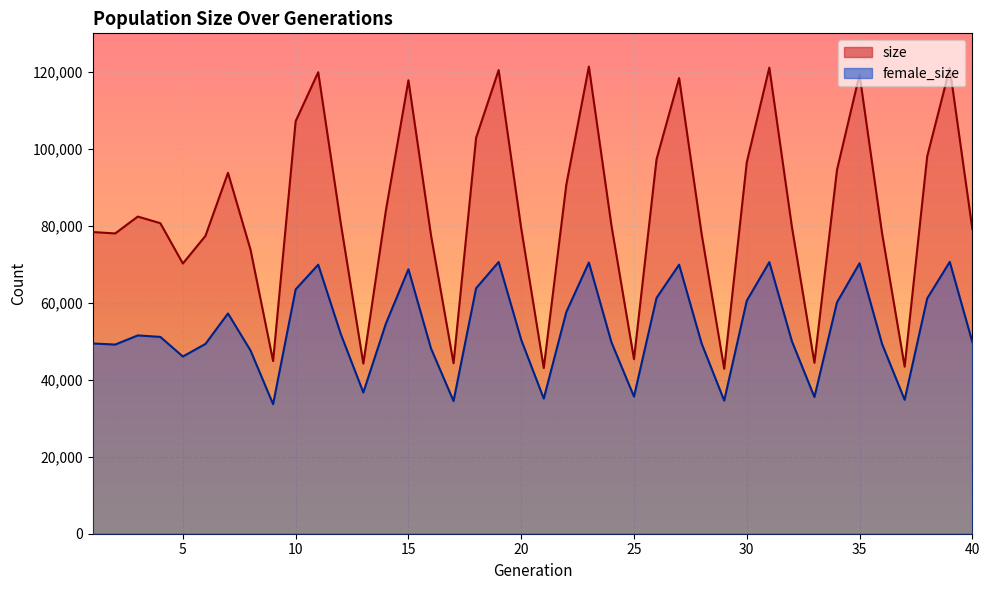

What are all the series names shown in the legend?

size, female_size